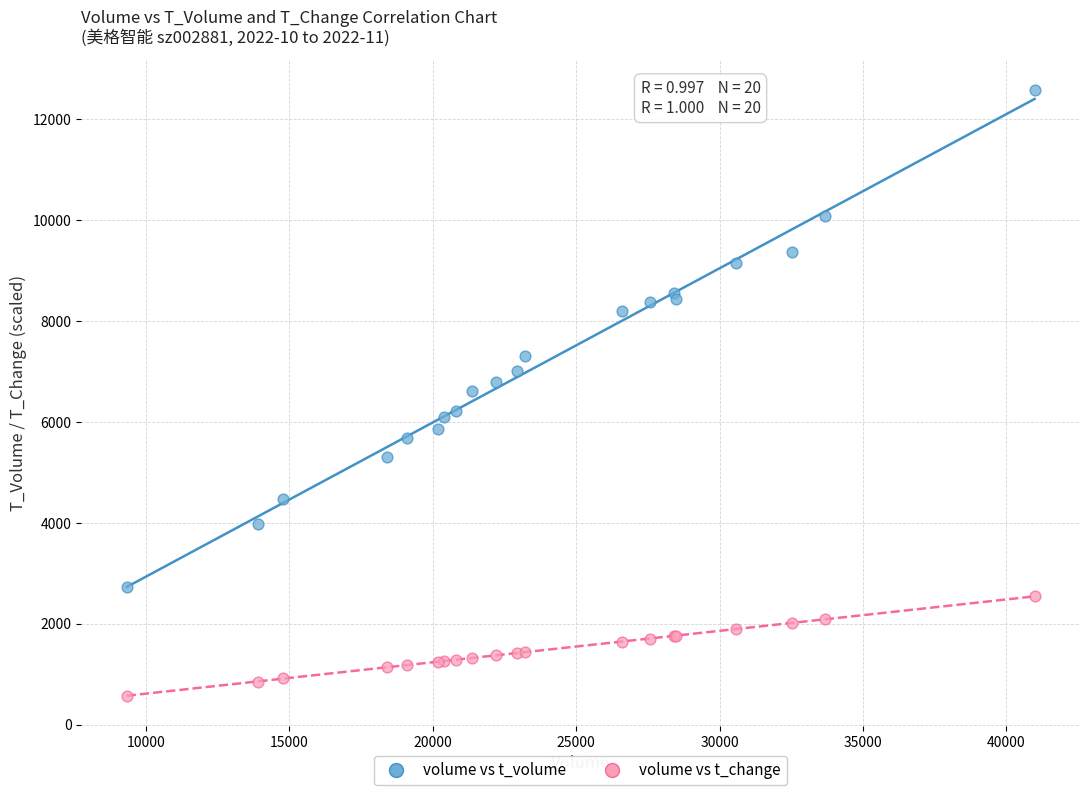

In the volume vs t_volume series, what Y value is closest to 7649?

7314